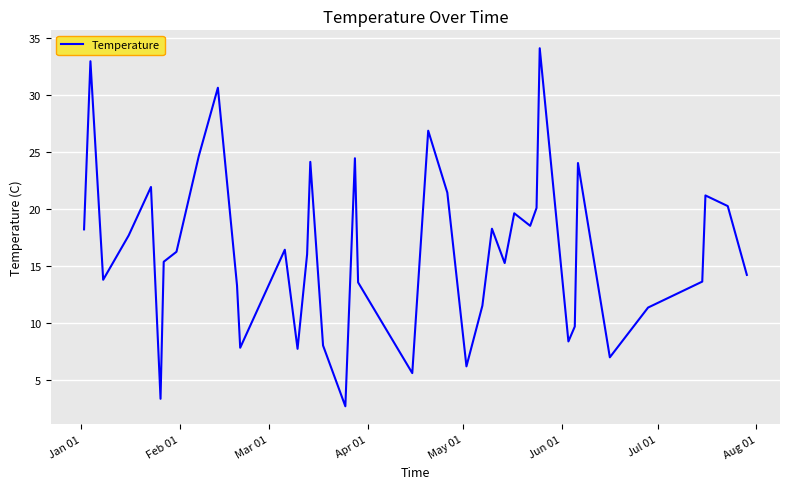

What is the maximum value shown in the chart?

34.1